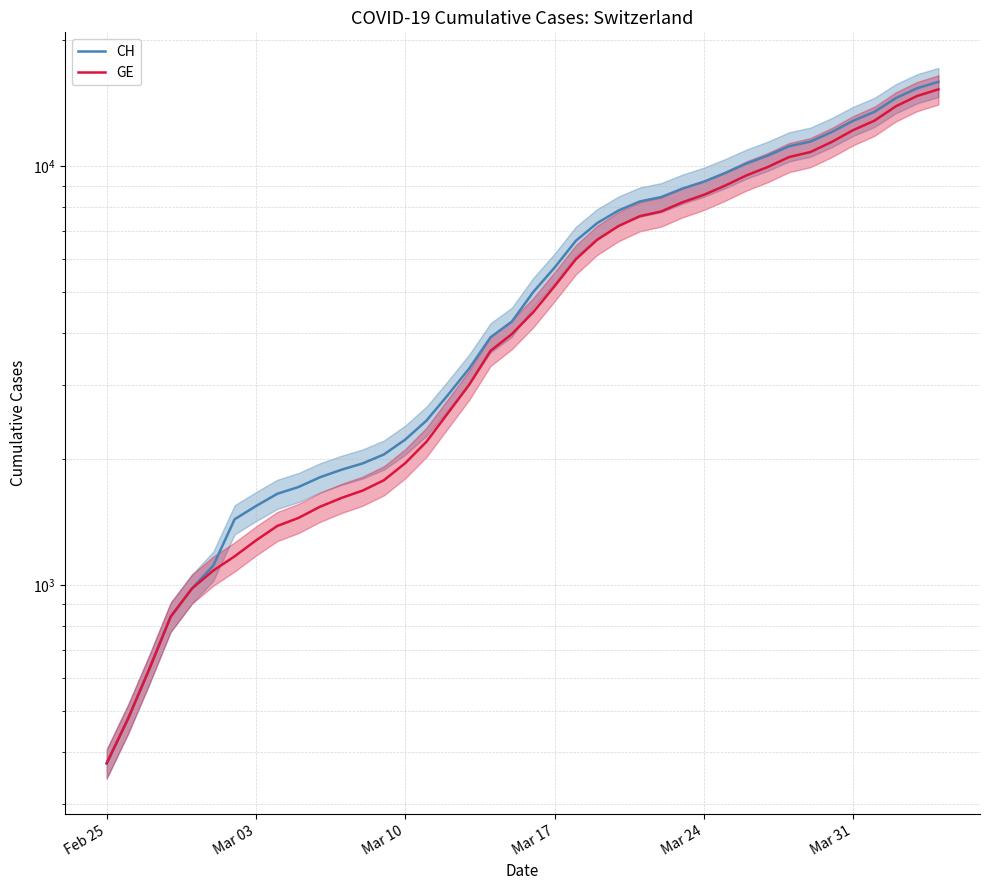

Where does the GE series first go above 4485?

Mar 17